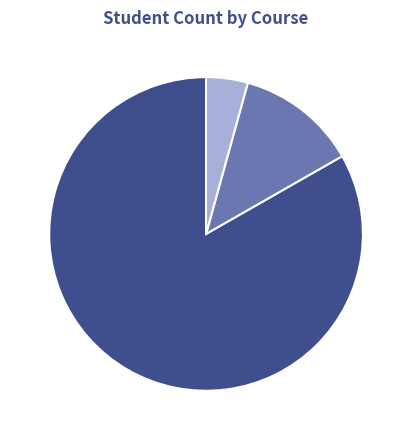

Does HEB 5 represent more than half of the total?

No